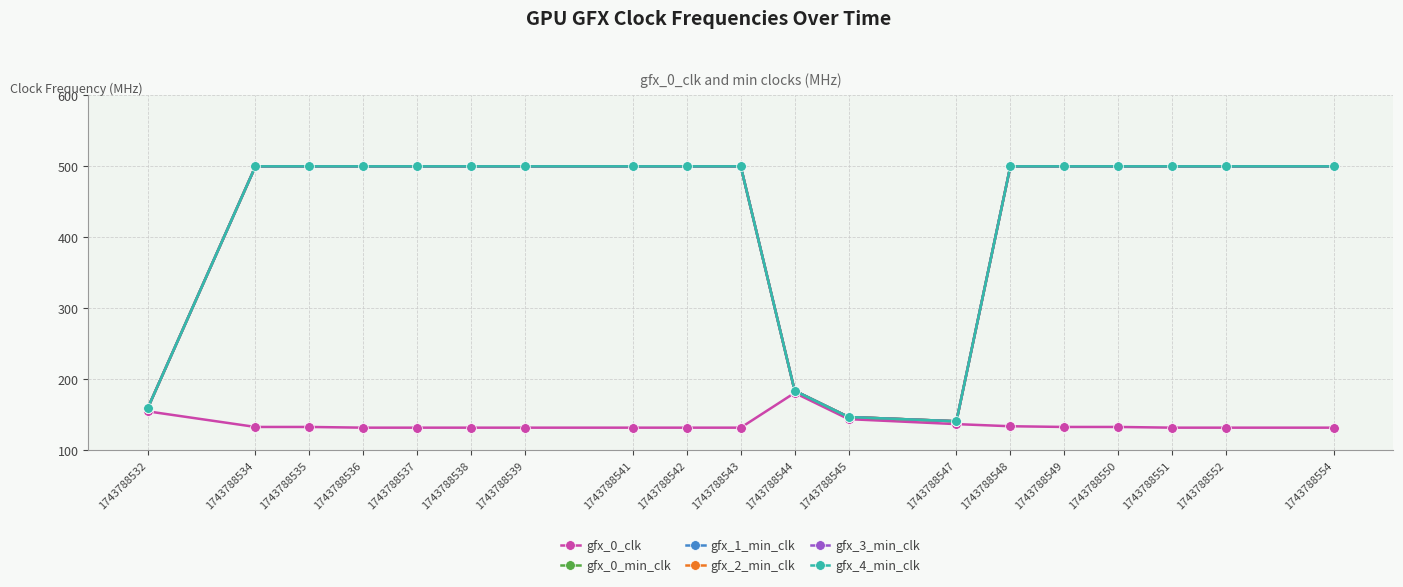

Is the value of gfx_2_min_clk at 1743788541 greater than the value of gfx_3_min_clk at 1743788550?

No